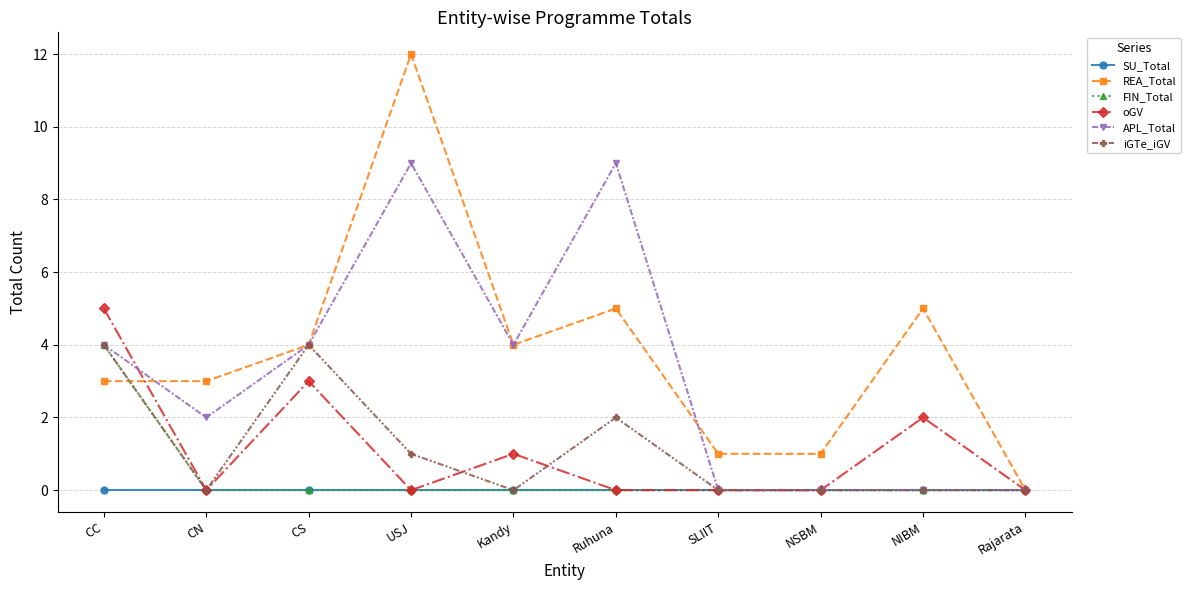

What are all the series names shown in the legend?

SU_Total, REA_Total, FIN_Total, oGV, APL_Total, iGTe_iGV